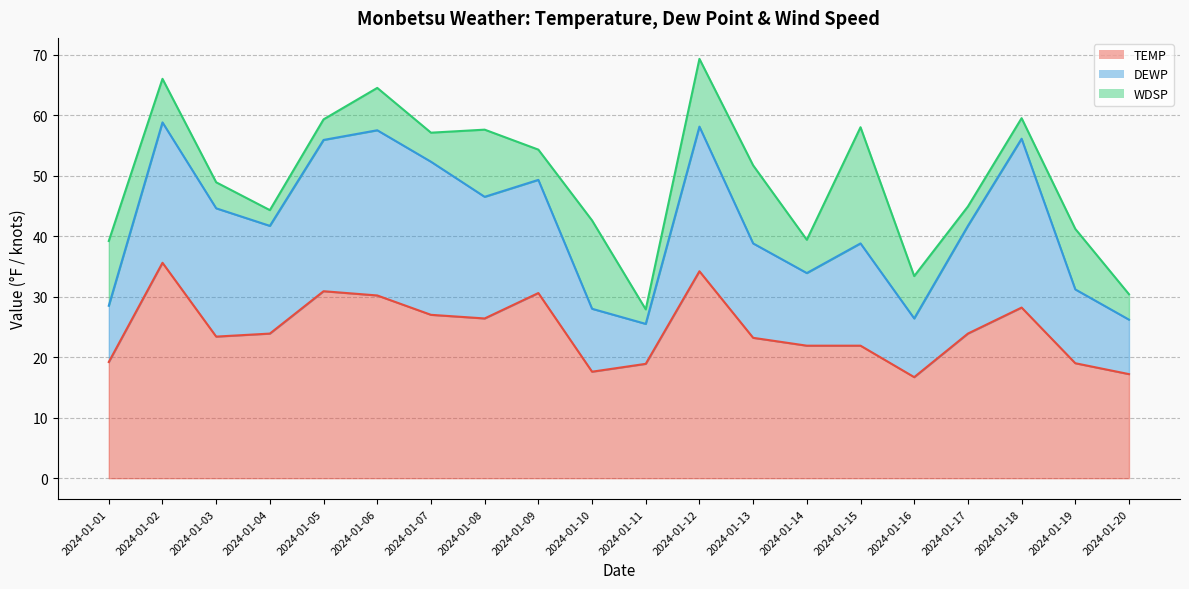

True or false: DEWP and TEMP intersect in this chart.

False